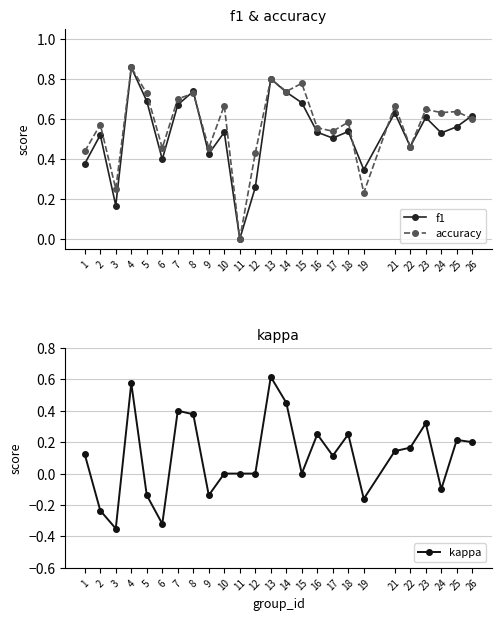

What is the total value across all series at 2?

0.9